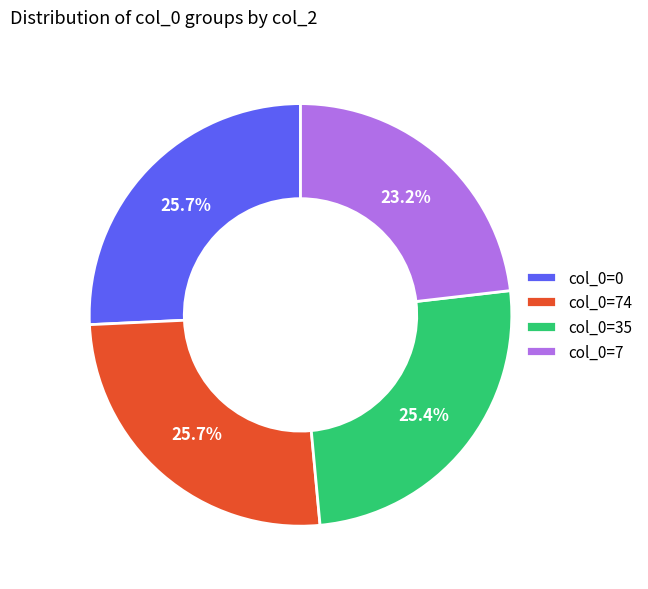

Which category has the smallest portion of the pie?

col_0=7